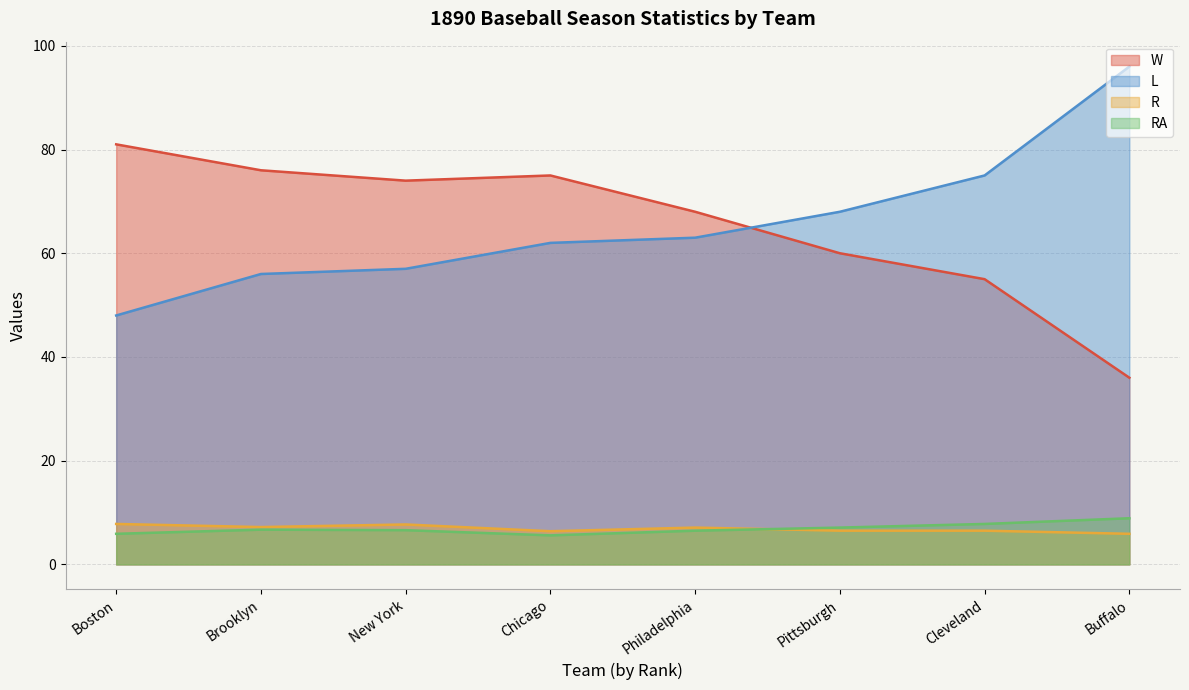

True or false: W and RA cross at least once.

False